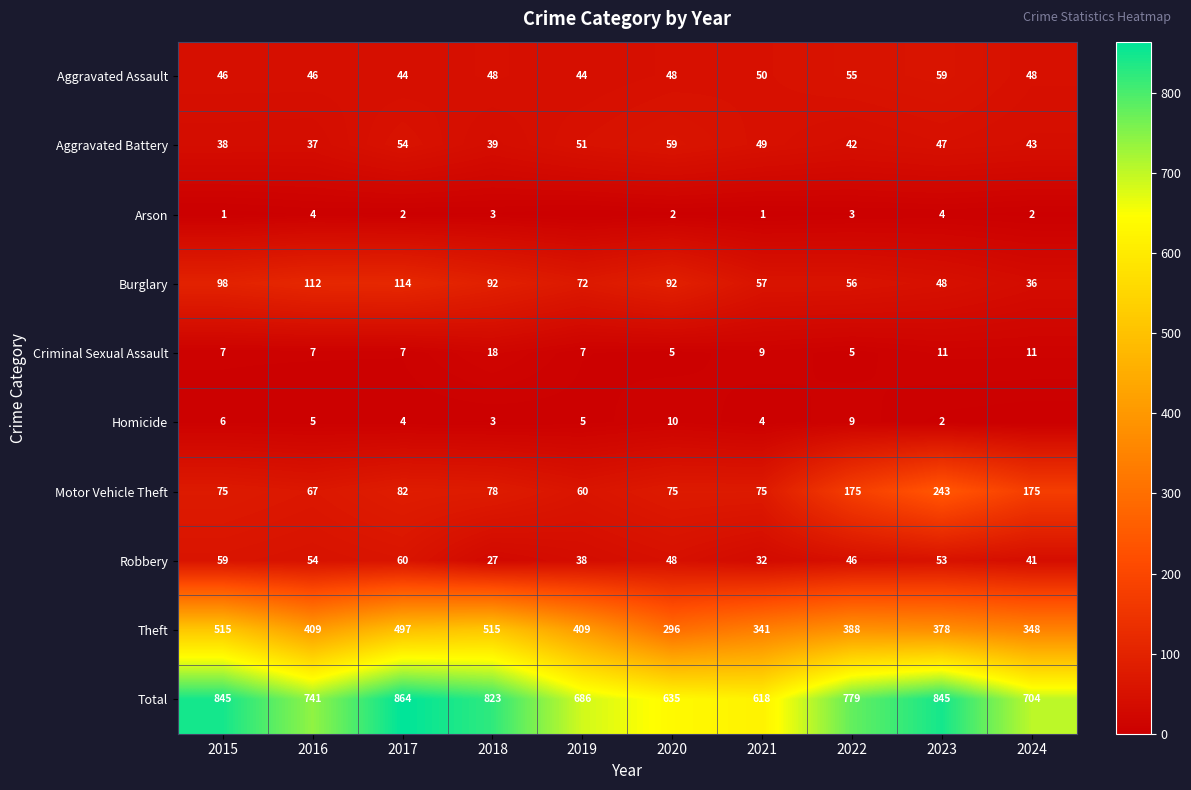

What is the difference between the maximum and second lowest values in the Robbery series?

28